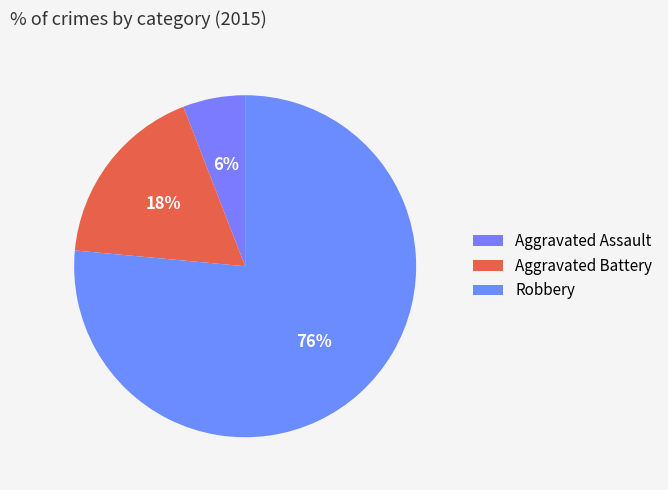

What is the ratio of the value at Aggravated Battery to the value at Aggravated Assault?

3.0